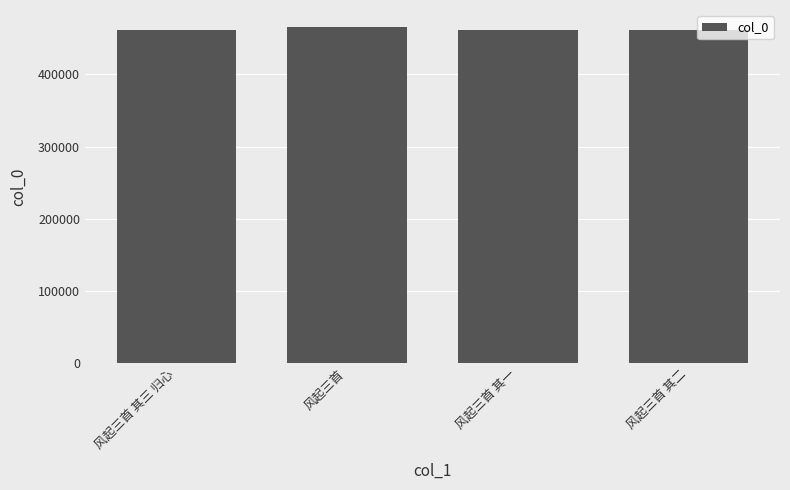

What is the greatest value displayed?

465962